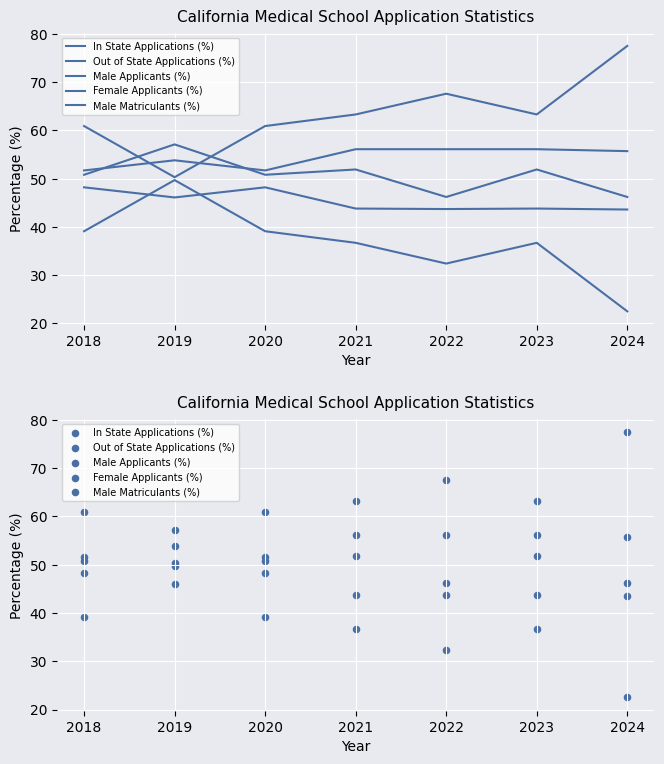

Which series contains the lowest Y value?

Out of State Applications (%)